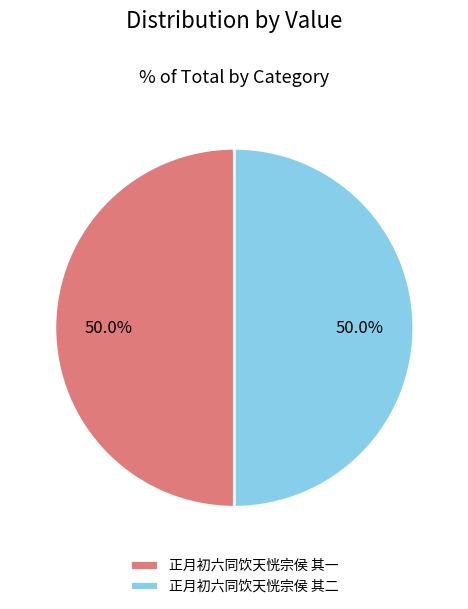

True or false: 正月初六同饮天恍宗侯 其一 accounts for 58% of the total.

False